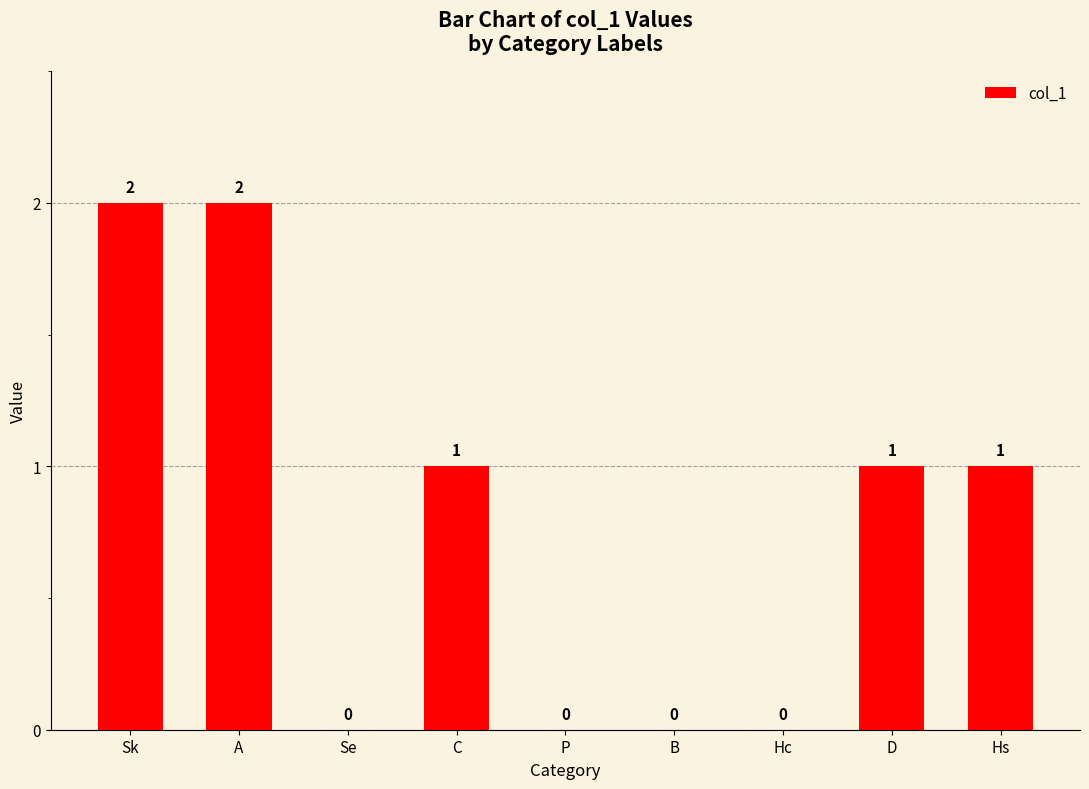

What is the change in value from Hc to Hs?

+1